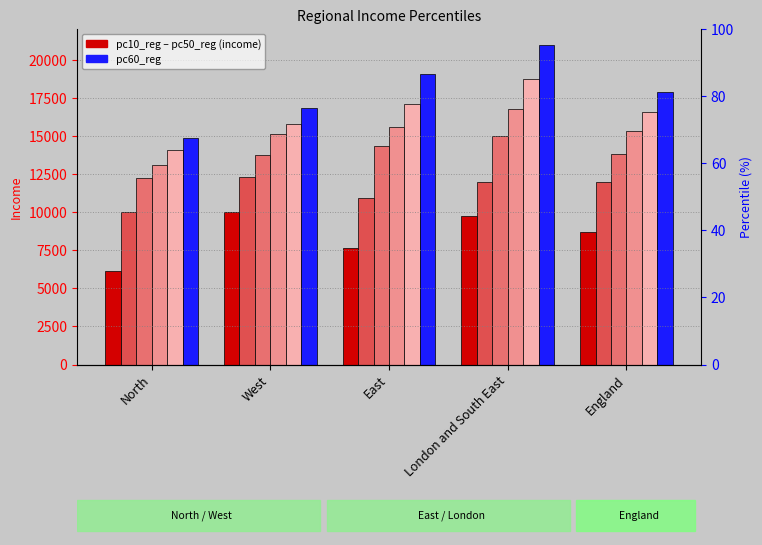

What is the lowest value of the pc10_reg series?

6159.3